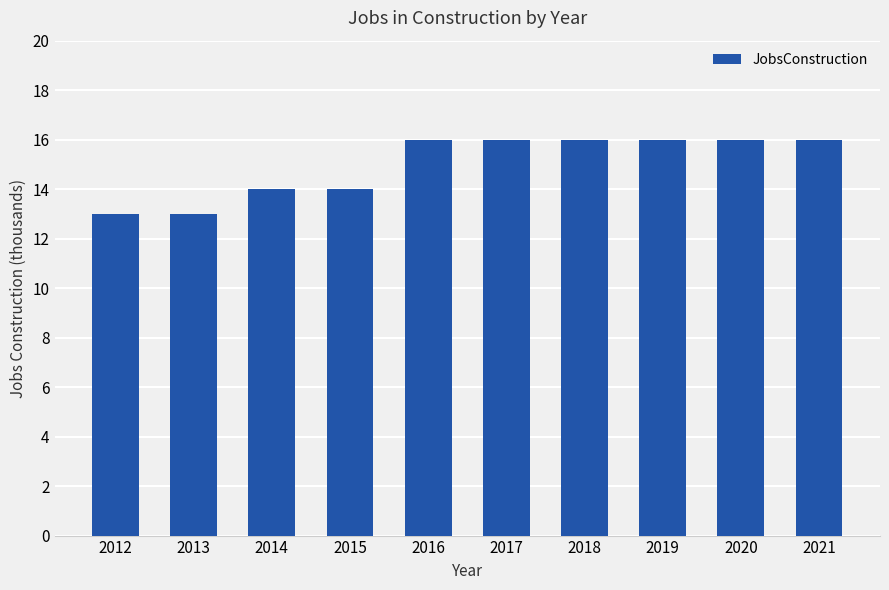

The chart shows a value of 20 at 2015. True or false?

False